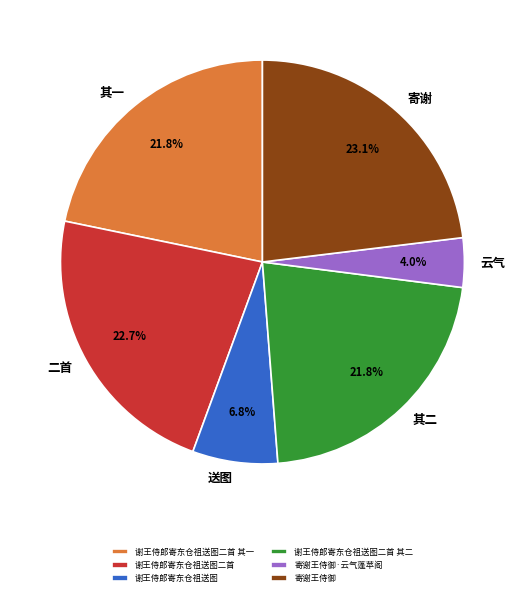

Does 其二 account for over 50% of the chart?

No